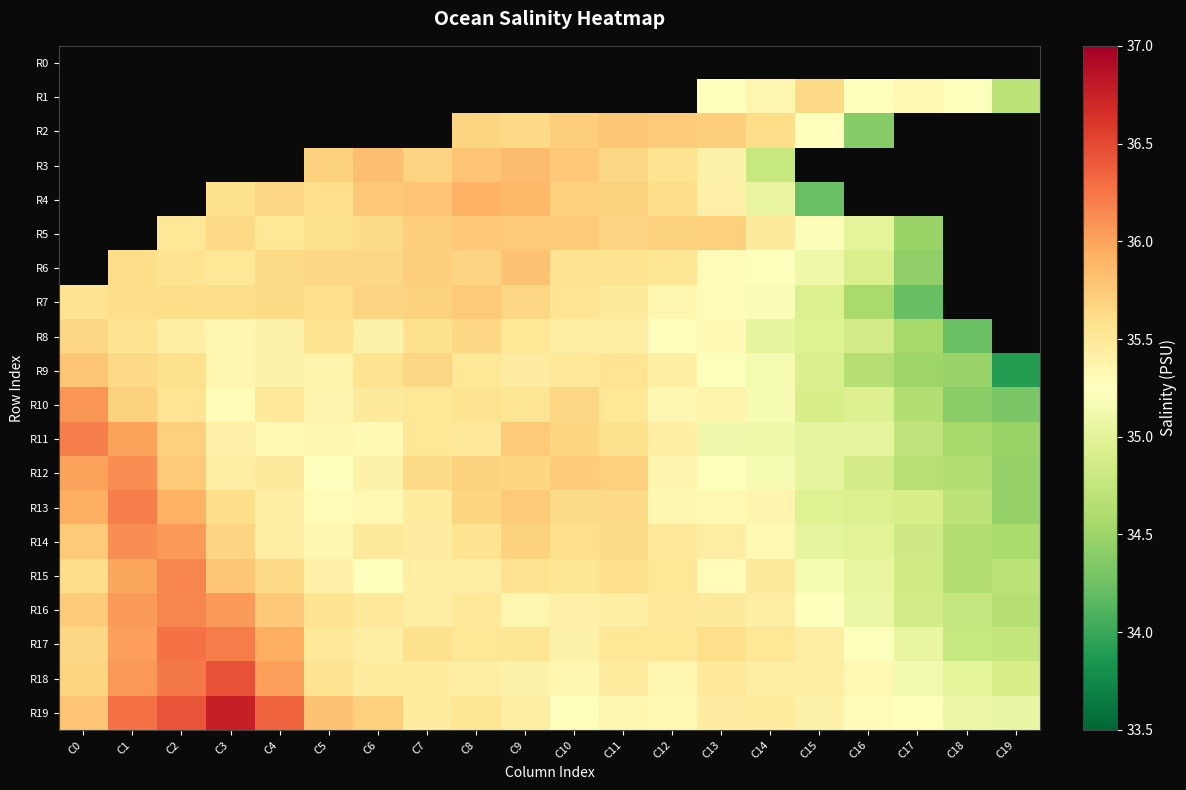

Where does the R8 series first go above 35?

C0